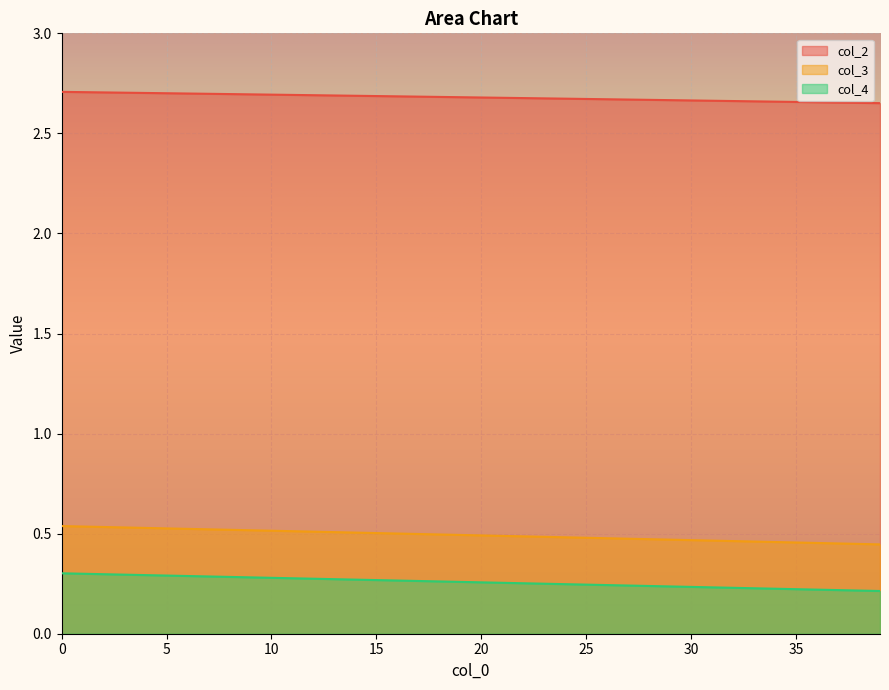

How many lines are shown in the chart?

3